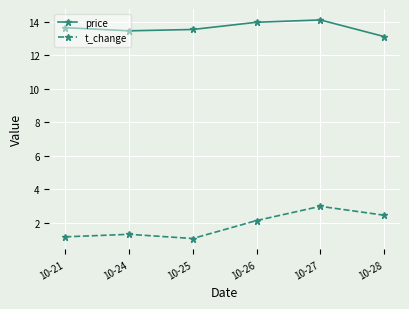

Which series changed the most between 10-24 and 10-27?

t_change